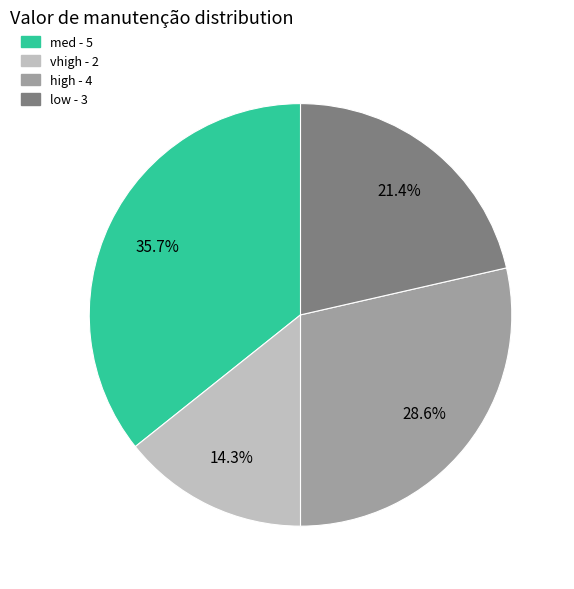

Is med the majority of the pie?

No